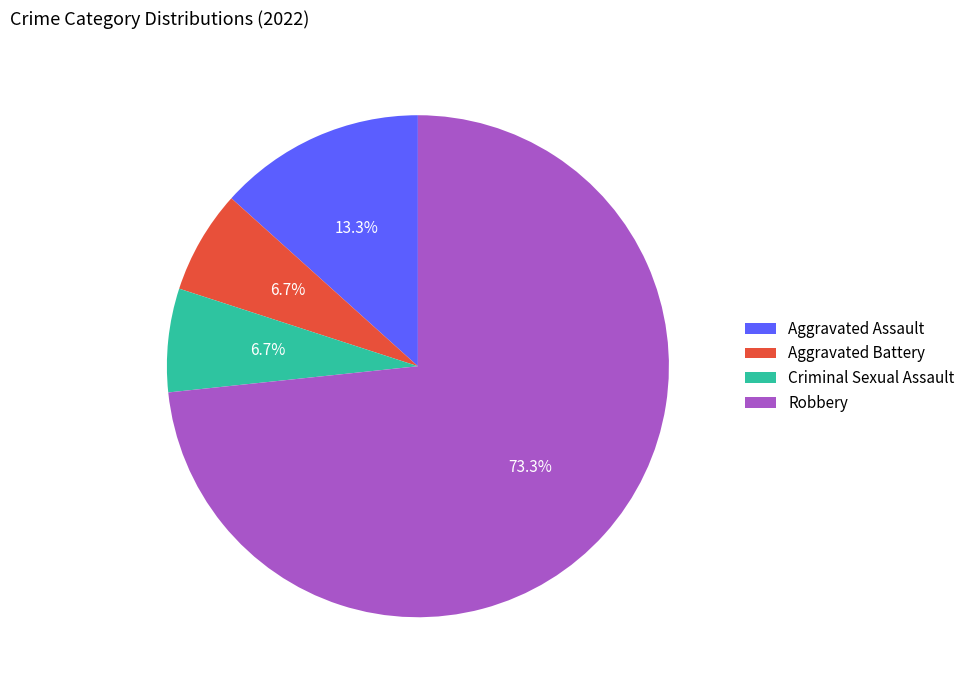

Is it true that Robbery is 61% of the pie?

False